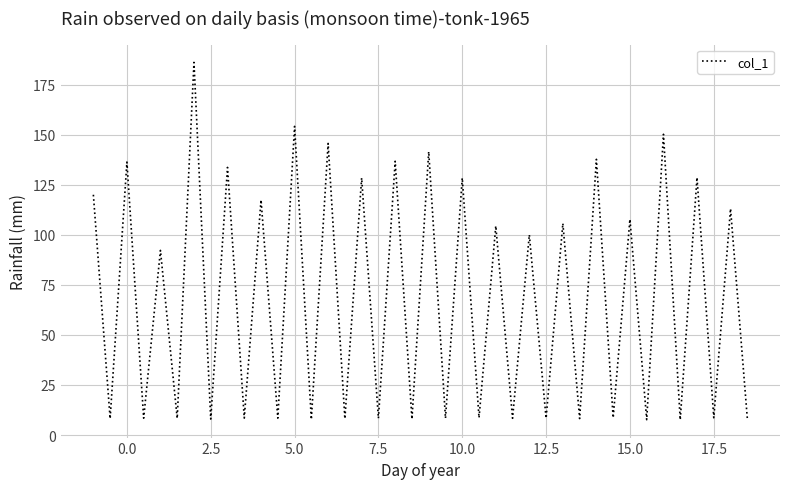

What is the smallest value displayed?

7.6